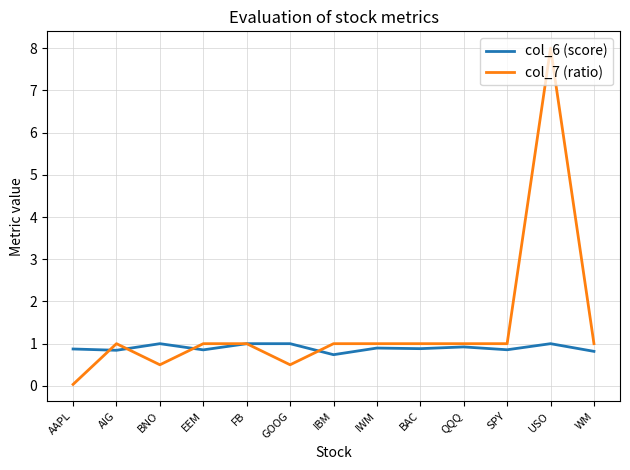

At which category does the chart reach its minimum across all series?

AAPL